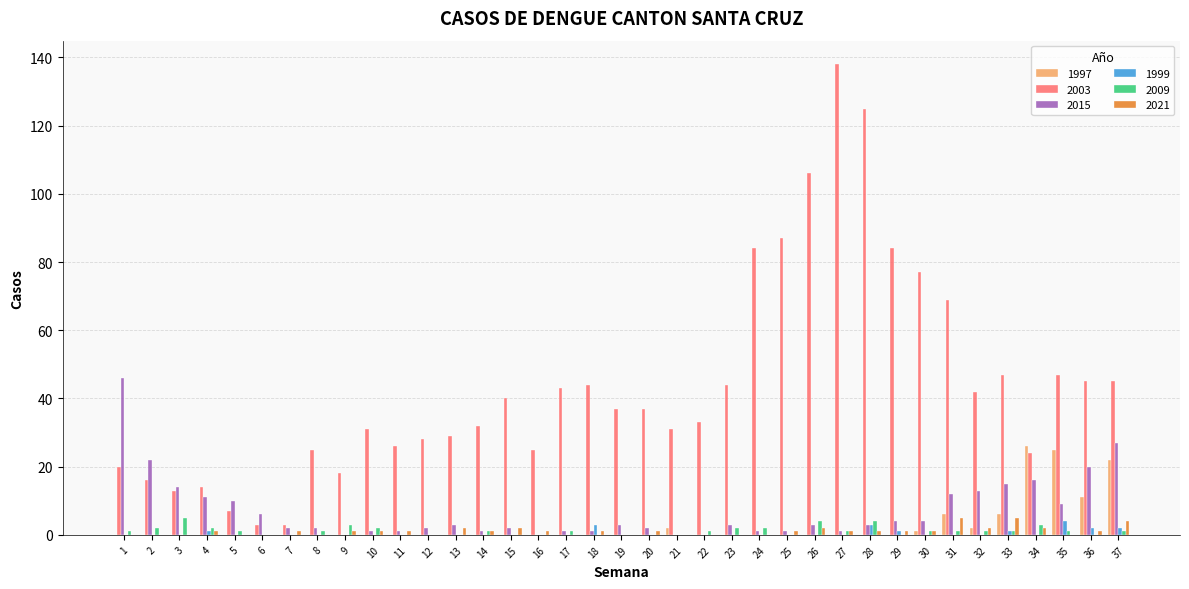

Are the bars grouped side by side (vs. stacked)?

Yes